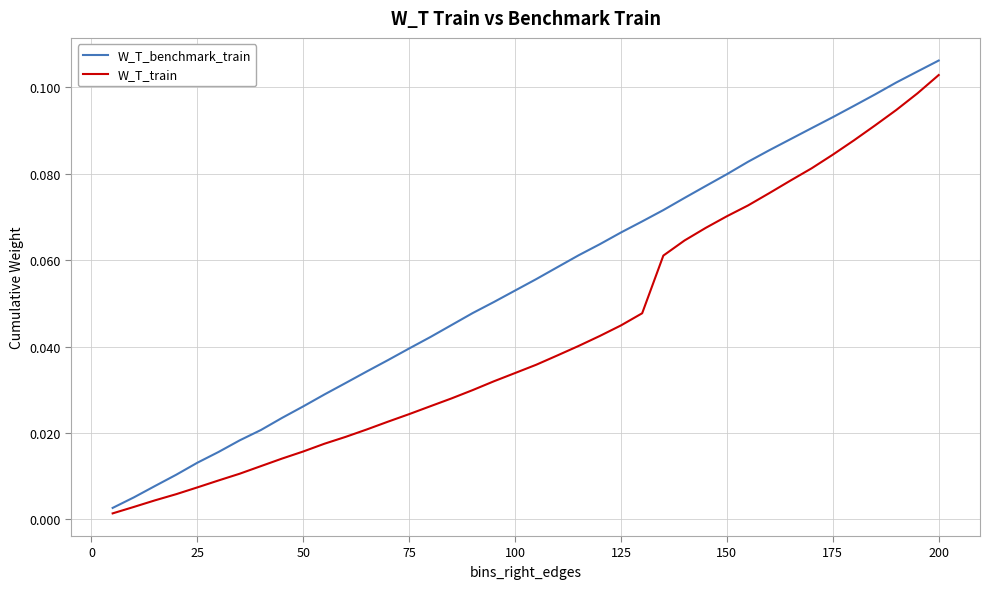

True or false: W_T_benchmark_train and W_T_train intersect in this chart.

False